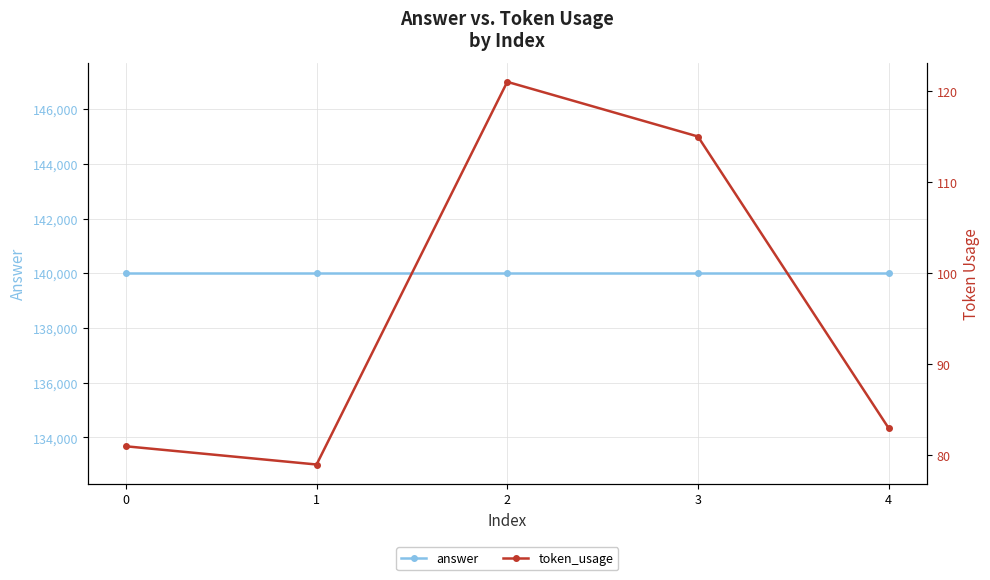

What is the difference between the highest and lowest values at 1?

139921